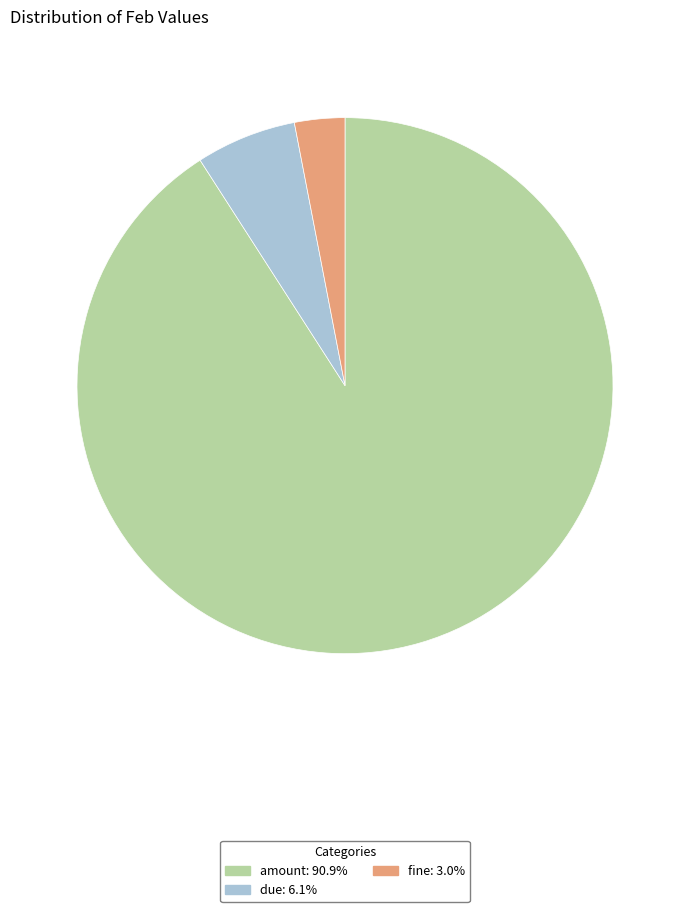

Which category accounts for the majority?

amount